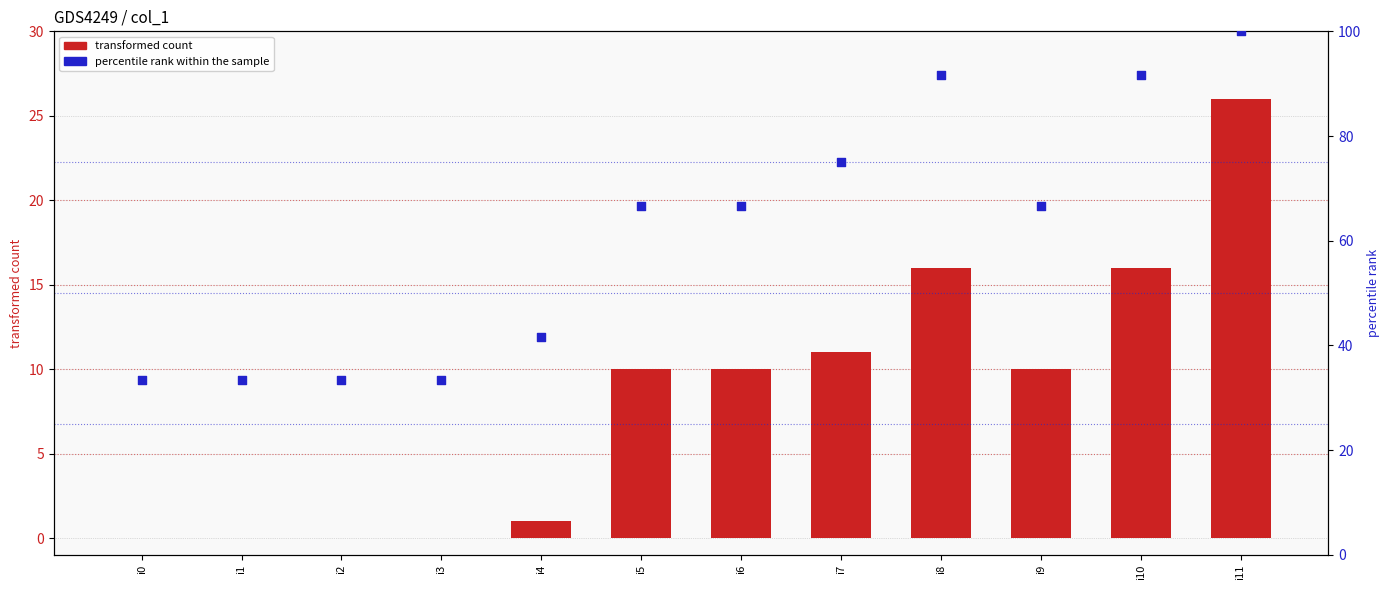

Which series reaches the minimum Y coordinate?

transformed count